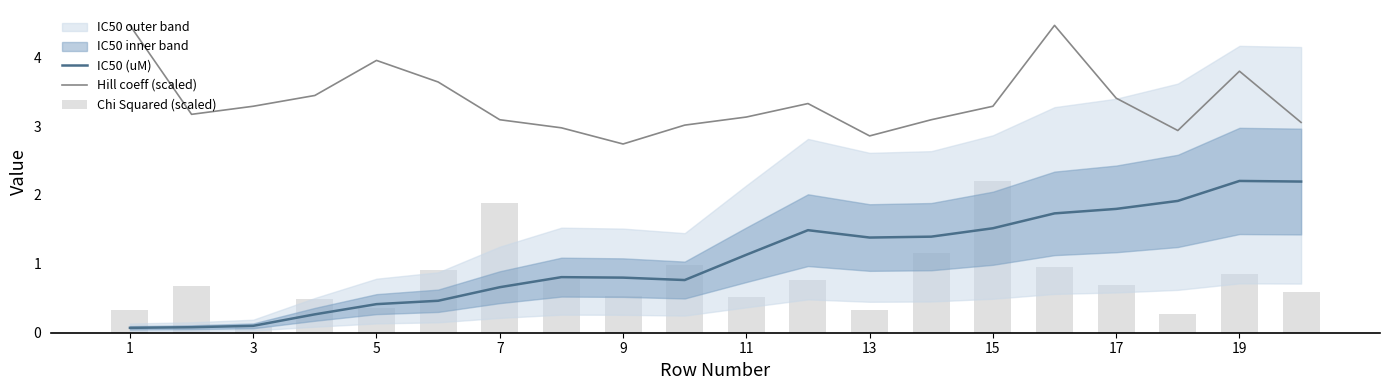

At which category does the chart reach its minimum across all series?

1